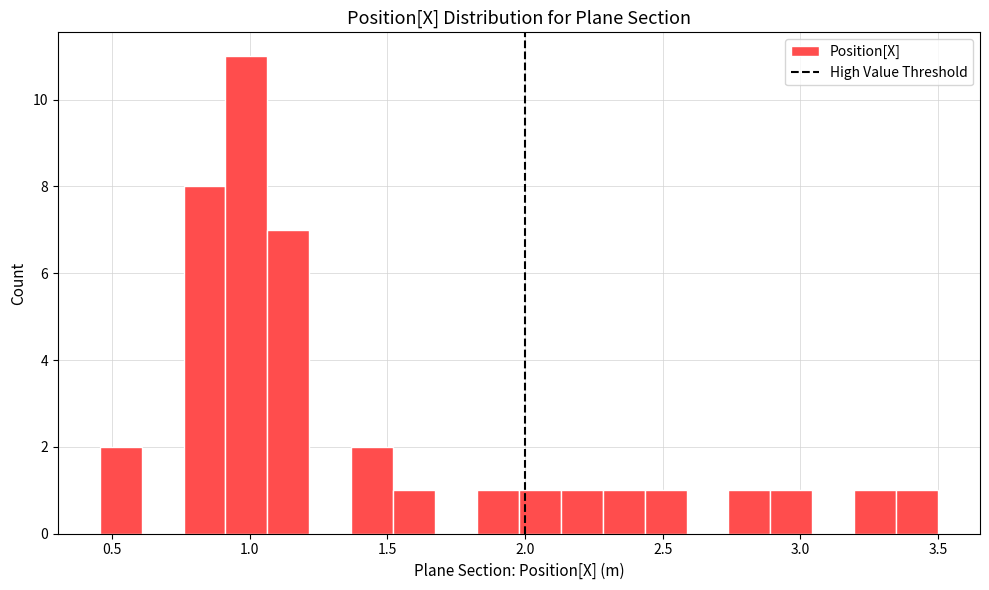

Around what value on the x-axis is the tallest bar? Give the approximate position of its centre, as read against the axis.

1.00